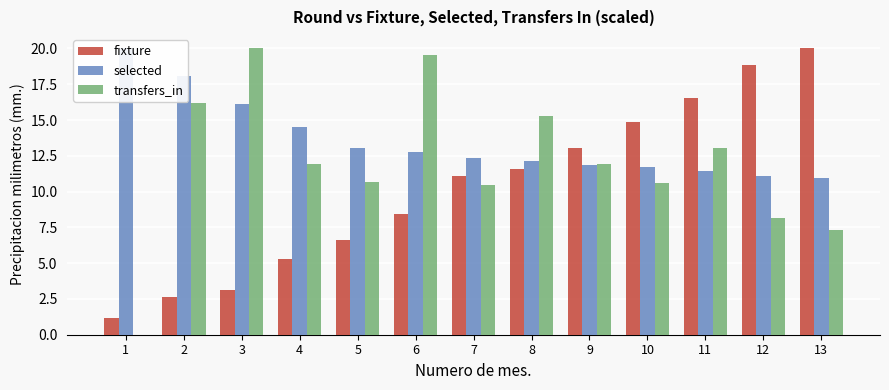

What is the sum of the selected values at 8 and 6?

24.9